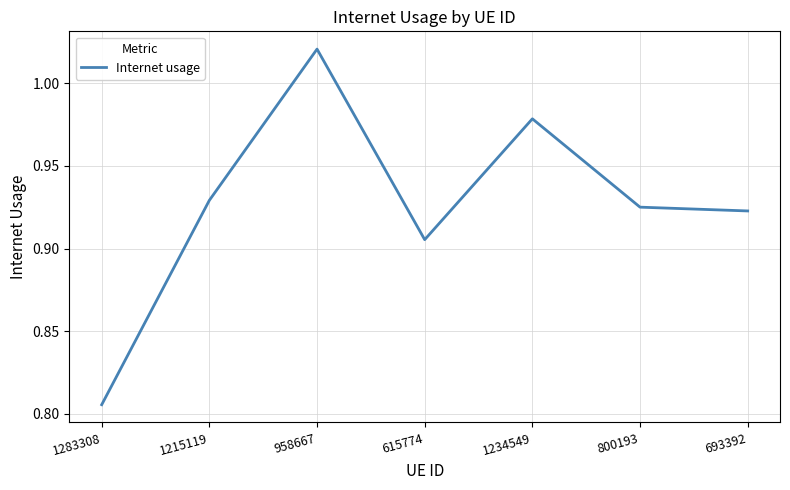

The chart shows a value of 1.5 at 1215119. True or false?

False